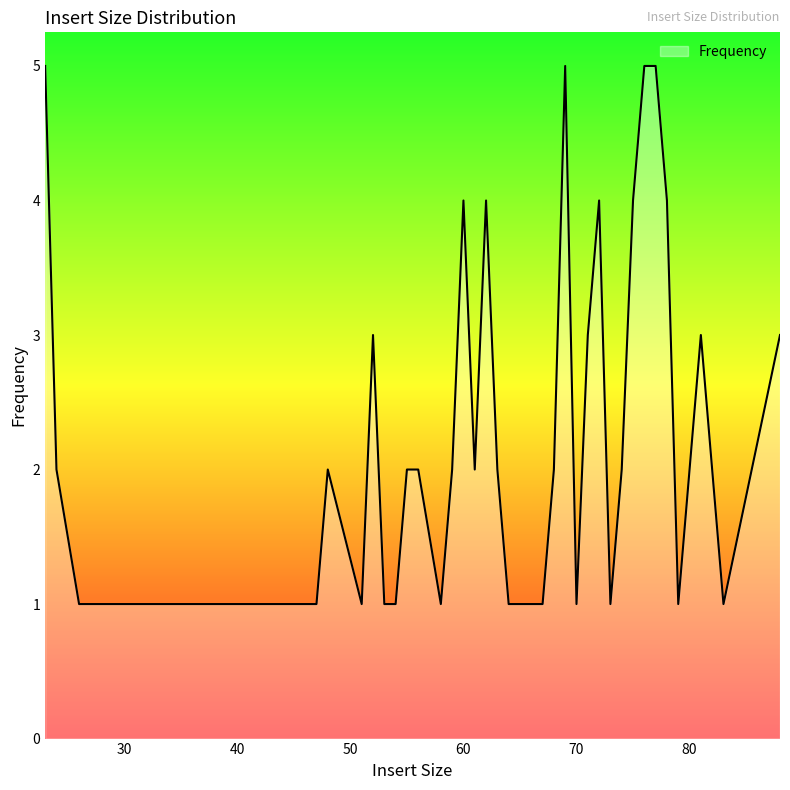

What is the minimum value shown in the chart?

1